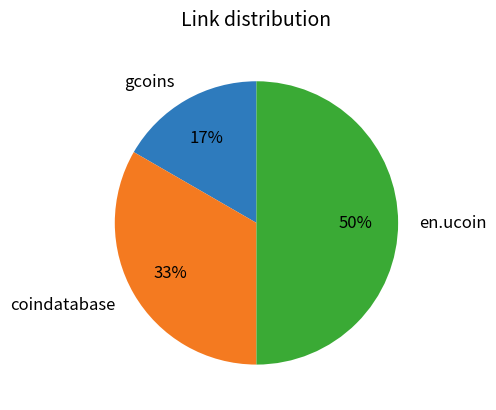

Combined, do en.ucoin and gcoins account for over 50%?

Yes